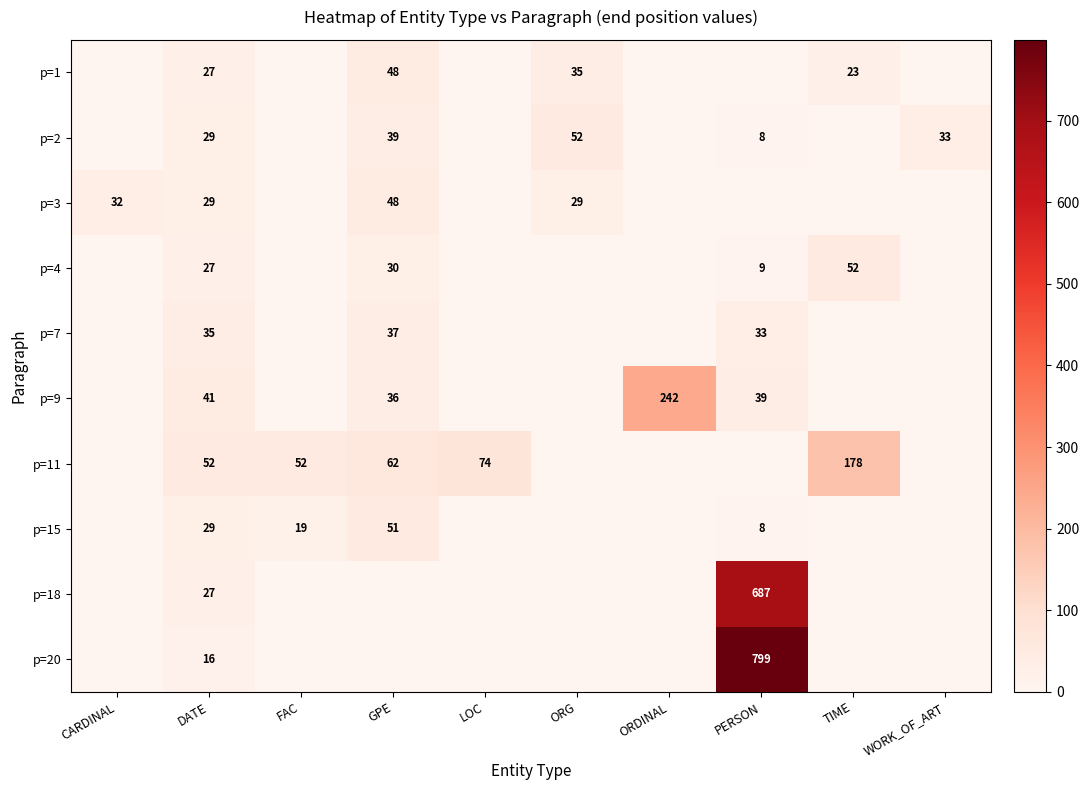

What is the maximum value shown in the chart?

799